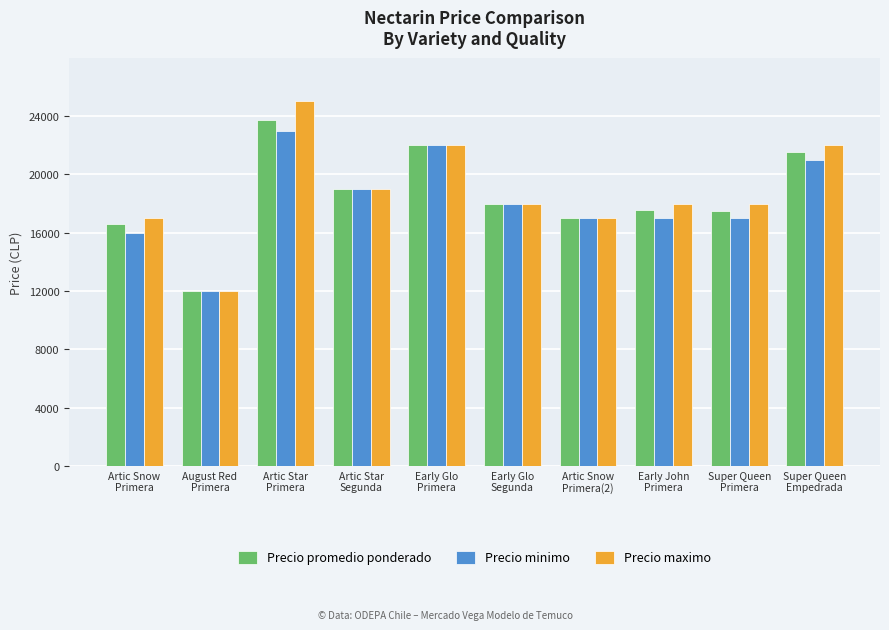

Which series has the largest total across all categories?

Precio maximo